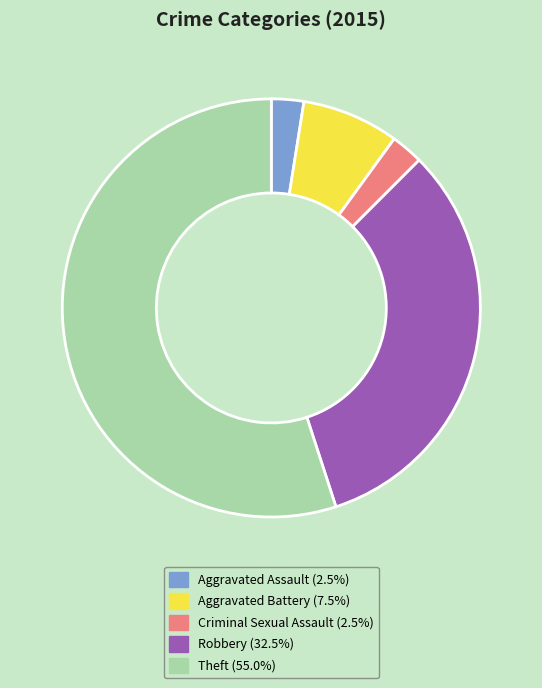

Do Aggravated Assault (2.5%) and Robbery (32.5%) together represent more than half of the pie?

No